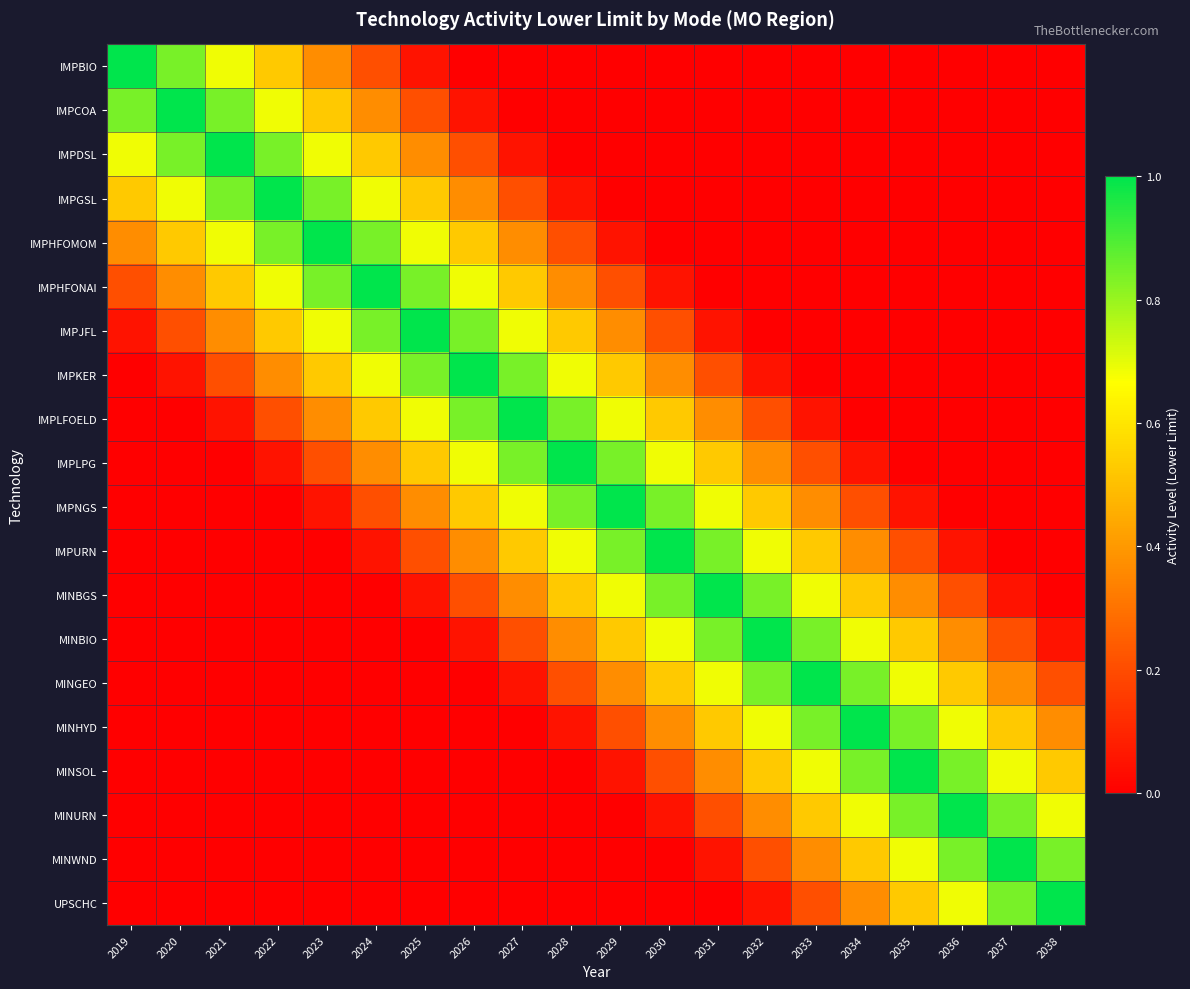

At 2034, list the series in order from smallest to largest.

IMPBIO, IMPCOA, IMPDSL, IMPGSL, IMPHFOMOM, IMPHFONAI, IMPJFL, IMPKER, IMPLFOELD, IMPLPG, IMPNGS, IMPURN, UPSCHC, MINBGS, MINWND, MINBIO, MINURN, MINGEO, MINSOL, MINHYD